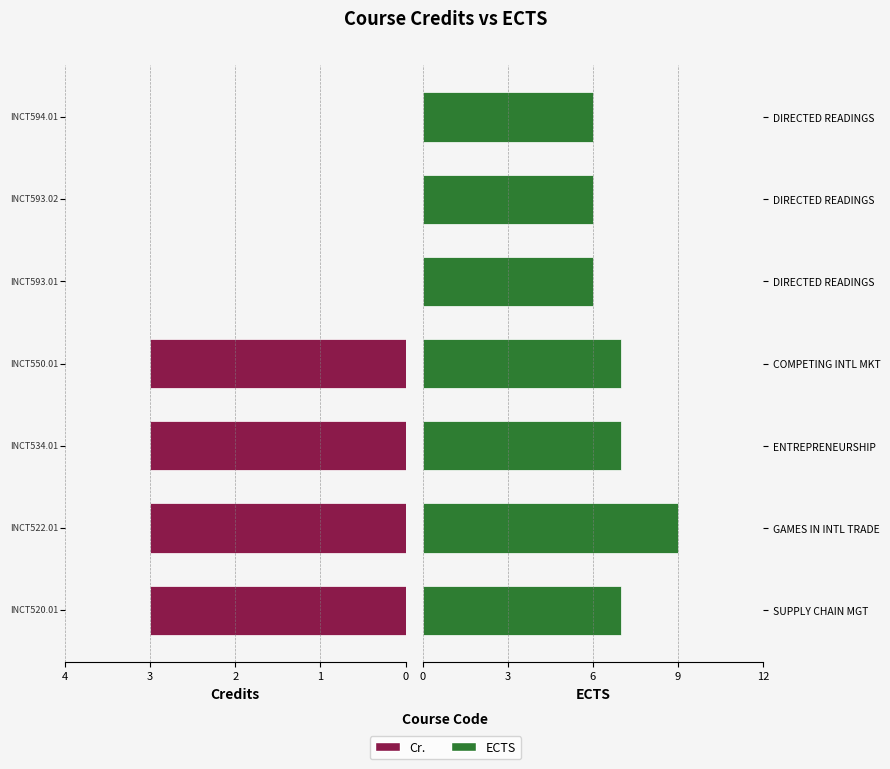

How many positive values does the Cr. series have?

4